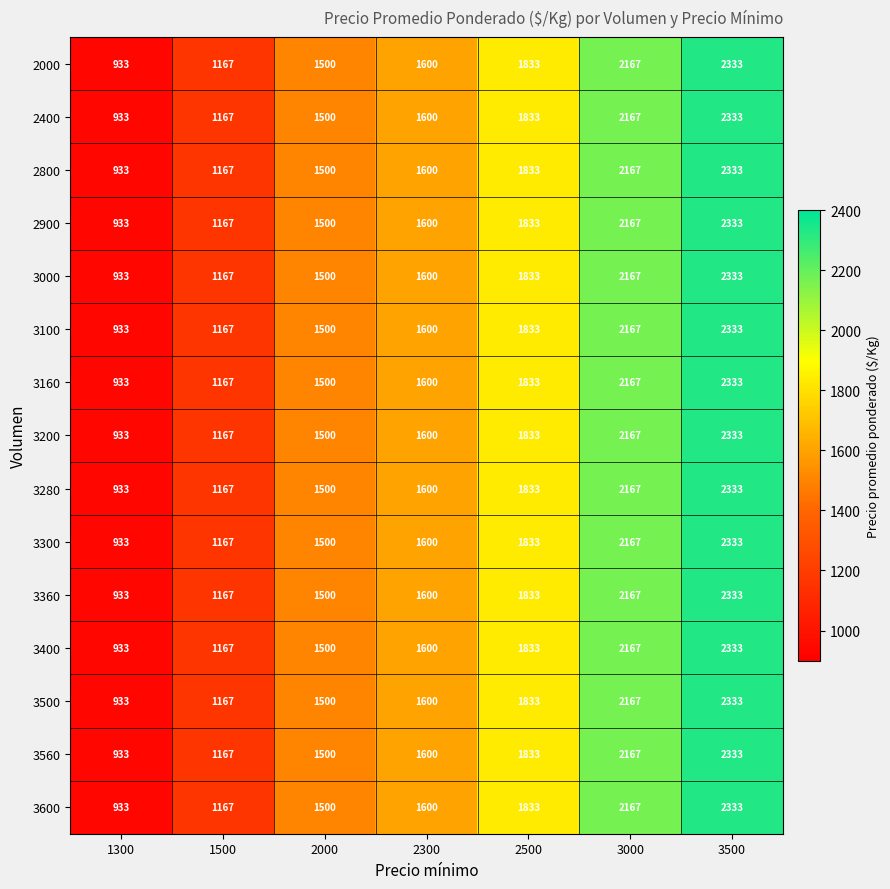

List the labels in order of 3000 value, largest first.

3500, 3000, 2500, 2300, 2000, 1500, 1300